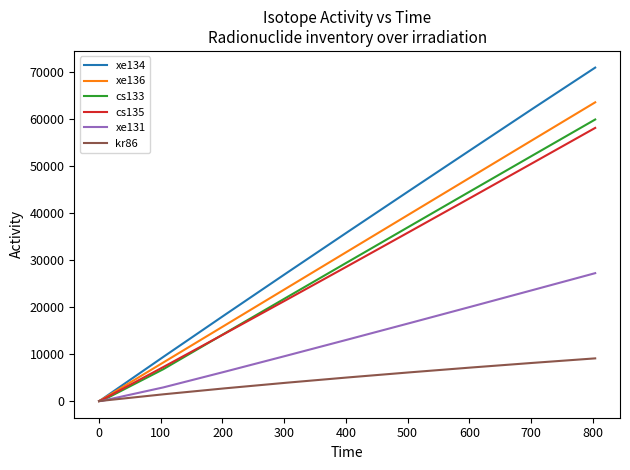

True or false: kr86 has more than 0 points higher than both neighbors.

False